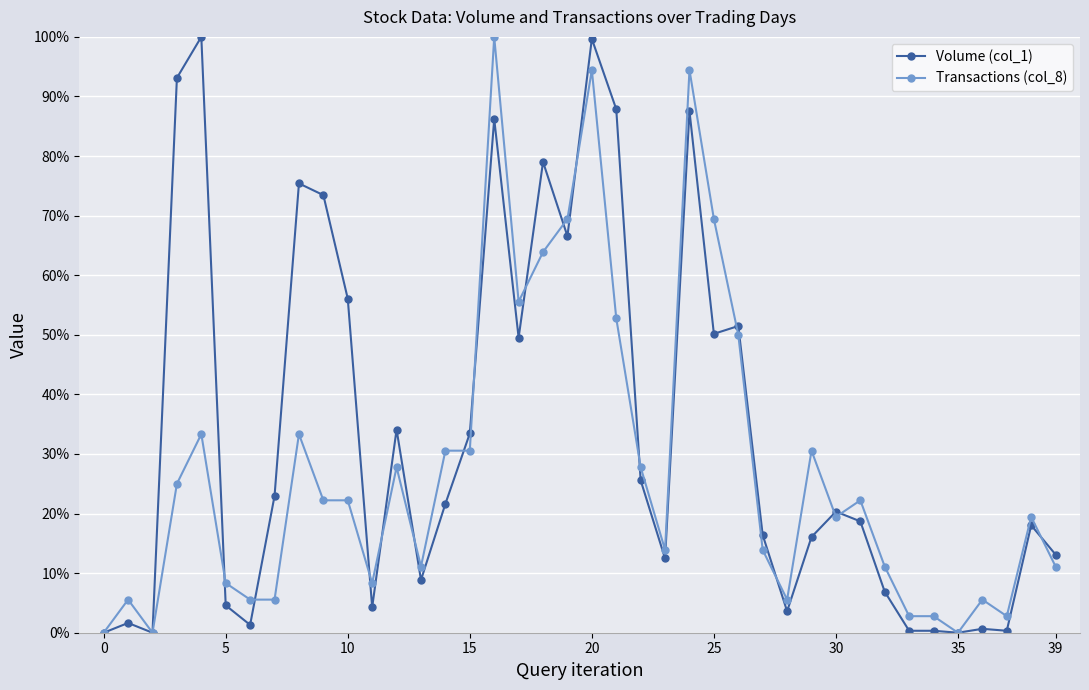

What is the value of the Volume (col_1) point at the 15th from the left?

21.6